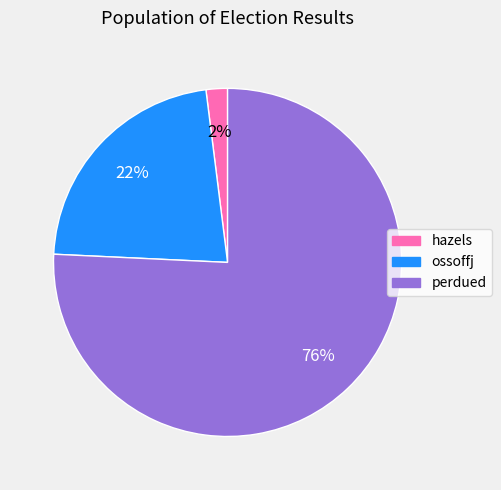

Does perdued represent more than half of the total?

Yes